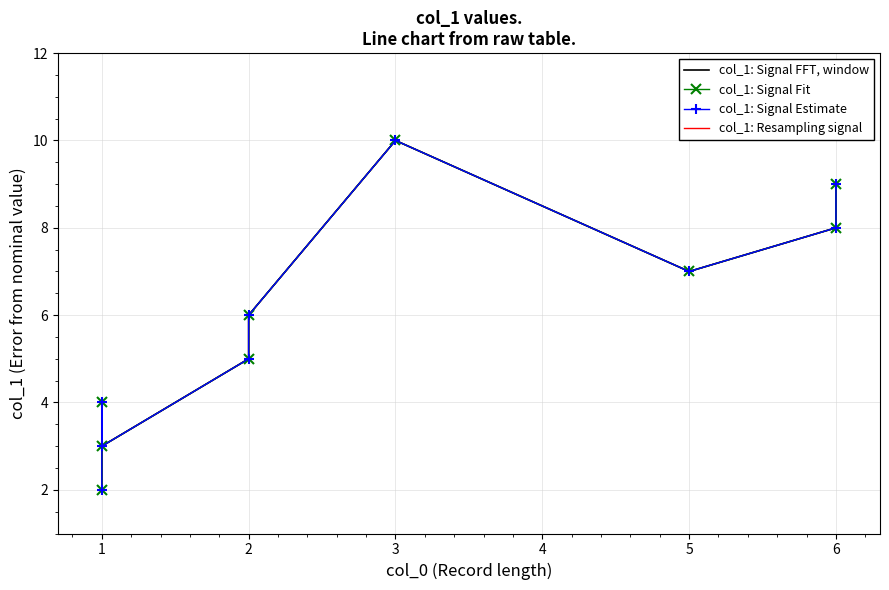

Which series has the widest spread of values?

col_1: Signal FFT, window